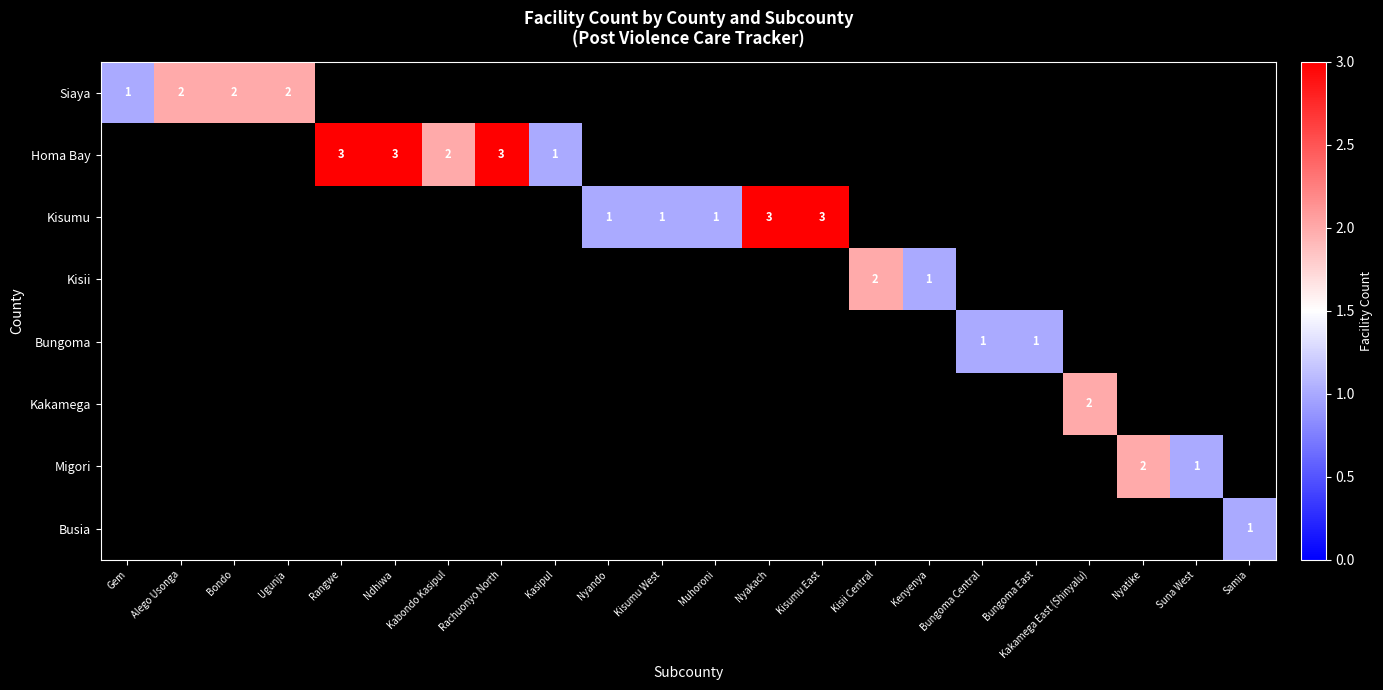

At which label does Siaya reach its peak?

Alego Usonga